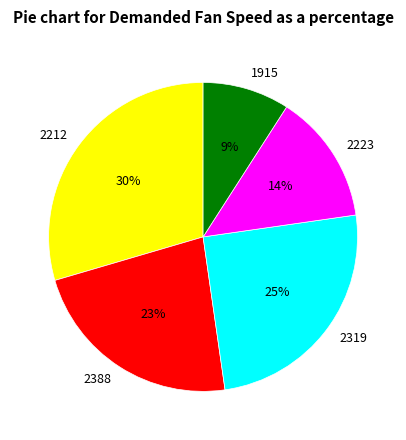

Does 2212 account for over 50% of the chart?

No